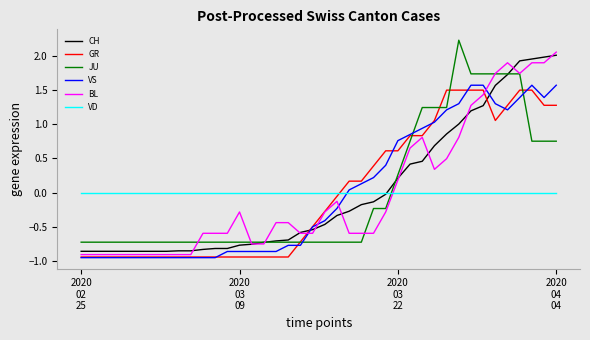

What is the highest value of the JU series?

2.2